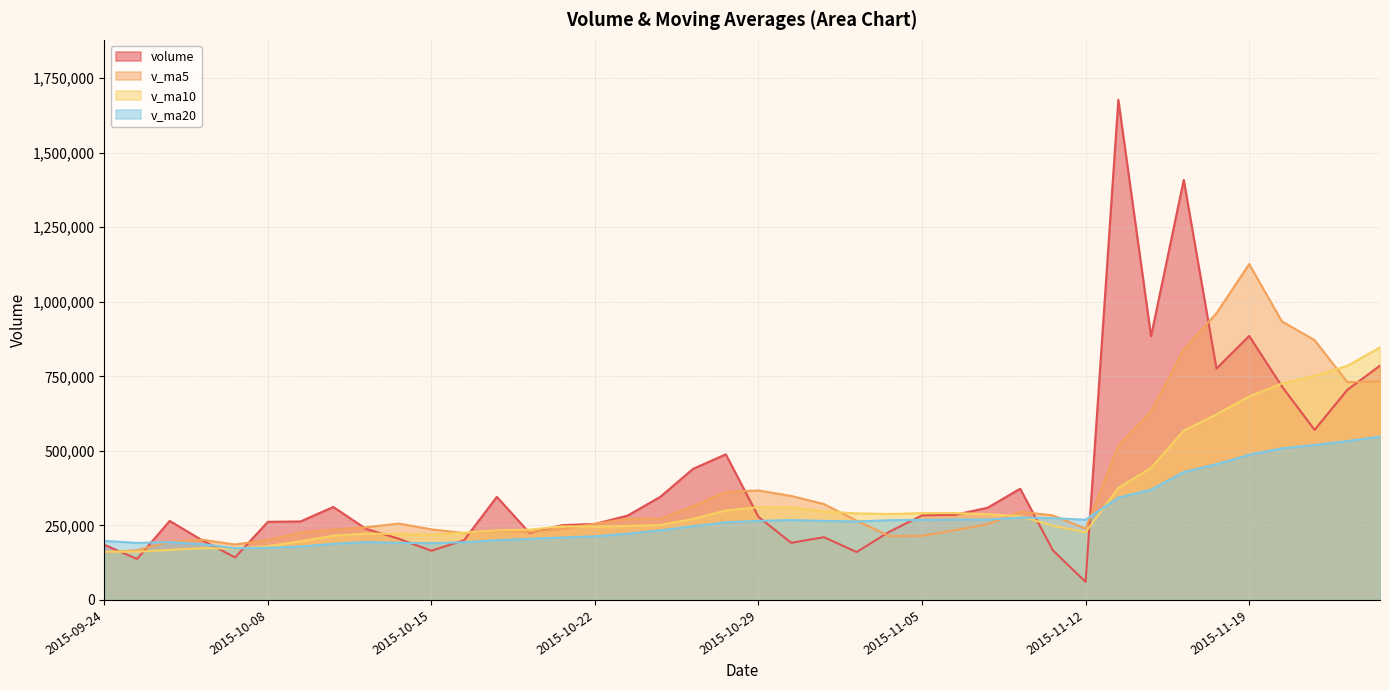

What is the difference between the v_ma20 values at 2015-11-19 and 2015-10-14?

295350.8